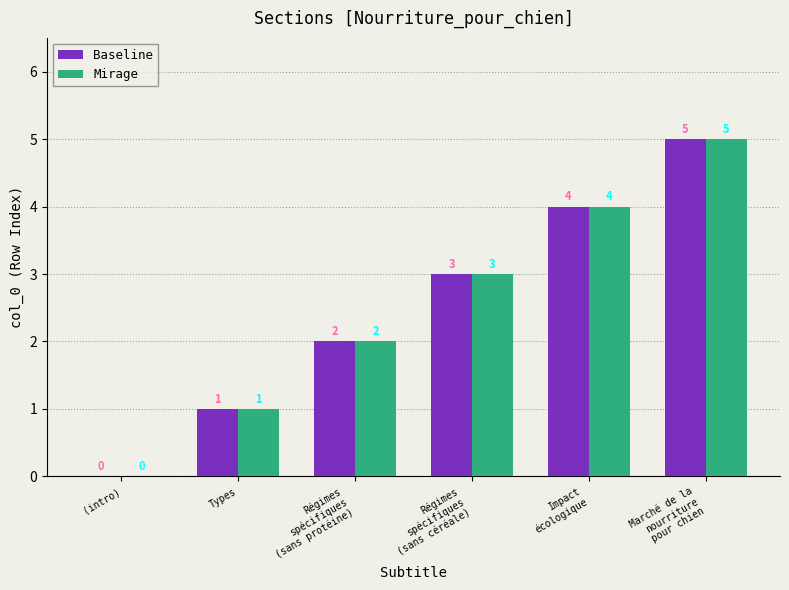

Are the bars grouped side by side (vs. stacked)?

Yes